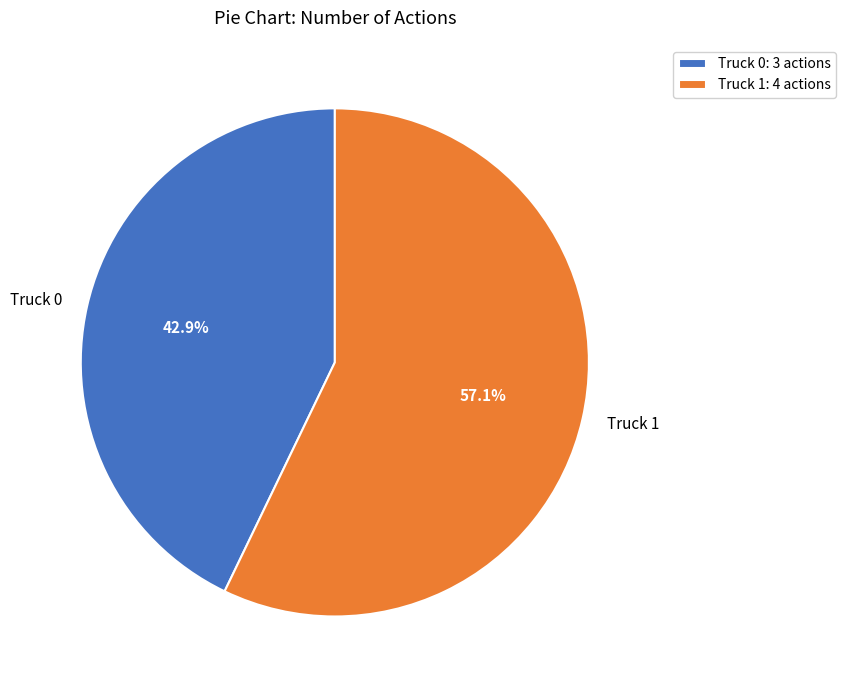

To the nearest percent, what is the combined percentage of Truck 1 and Truck 0?

100%